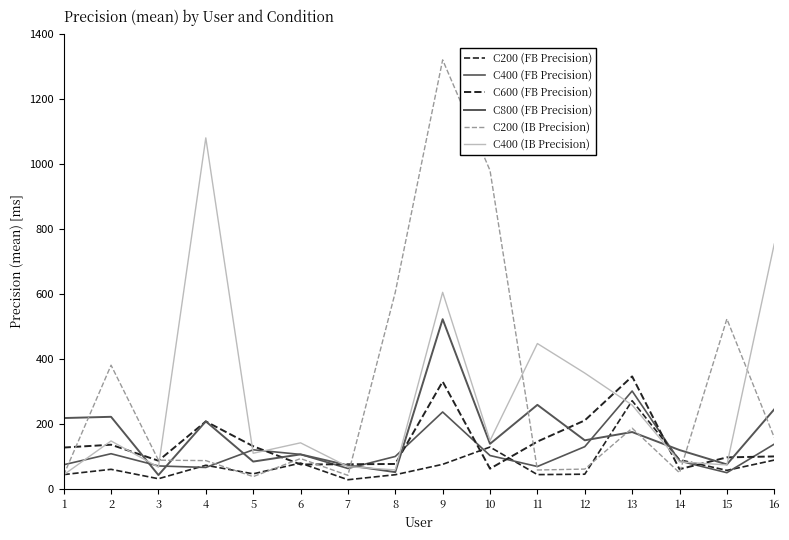

Does the chart display data point markers on the line(s)?

No